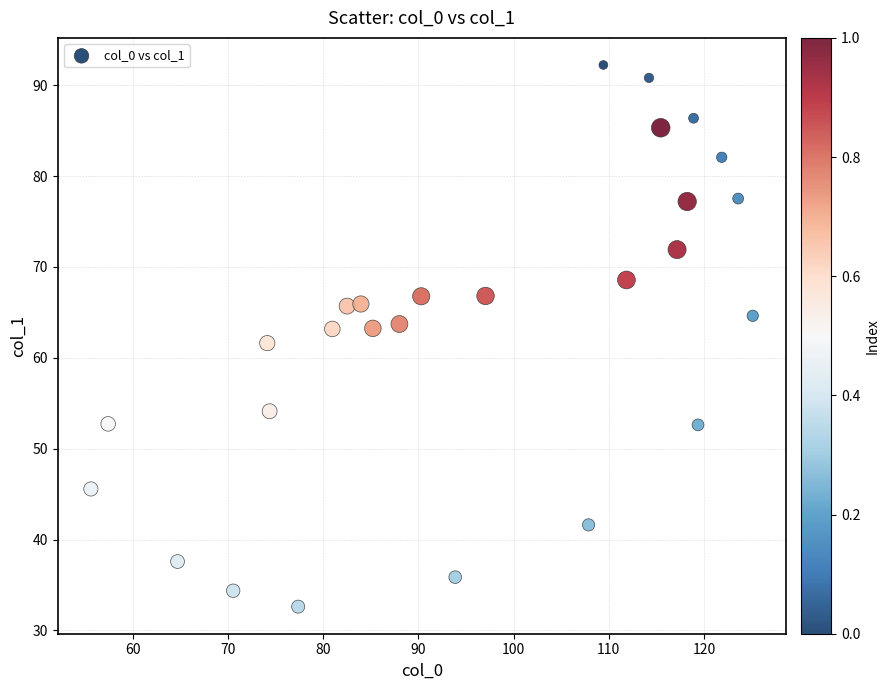

What is the range of Y values (max minus min)?

59.6